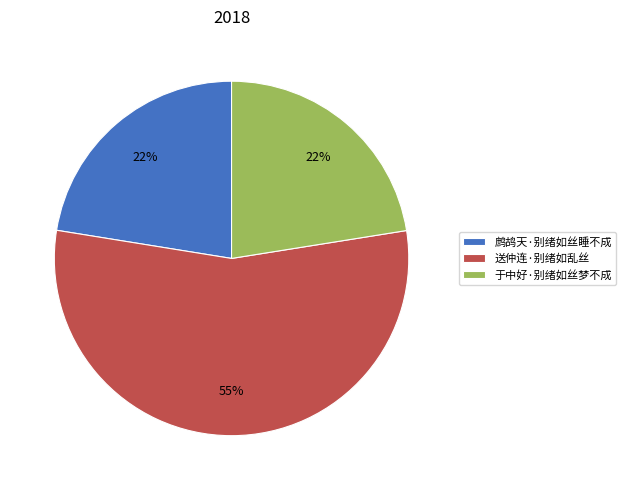

How many segments does this pie chart have?

3